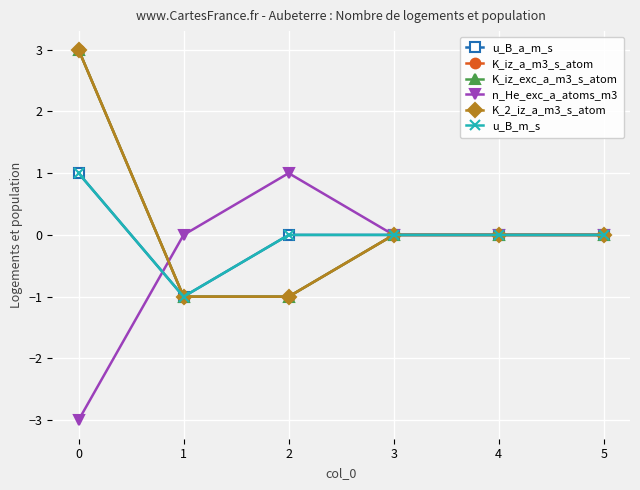

At 4, list the series in order from largest to smallest.

u_B_a_m_s, K_iz_a_m3_s_atom, K_iz_exc_a_m3_s_atom, n_He_exc_a_atoms_m3, K_2_iz_a_m3_s_atom, u_B_m_s